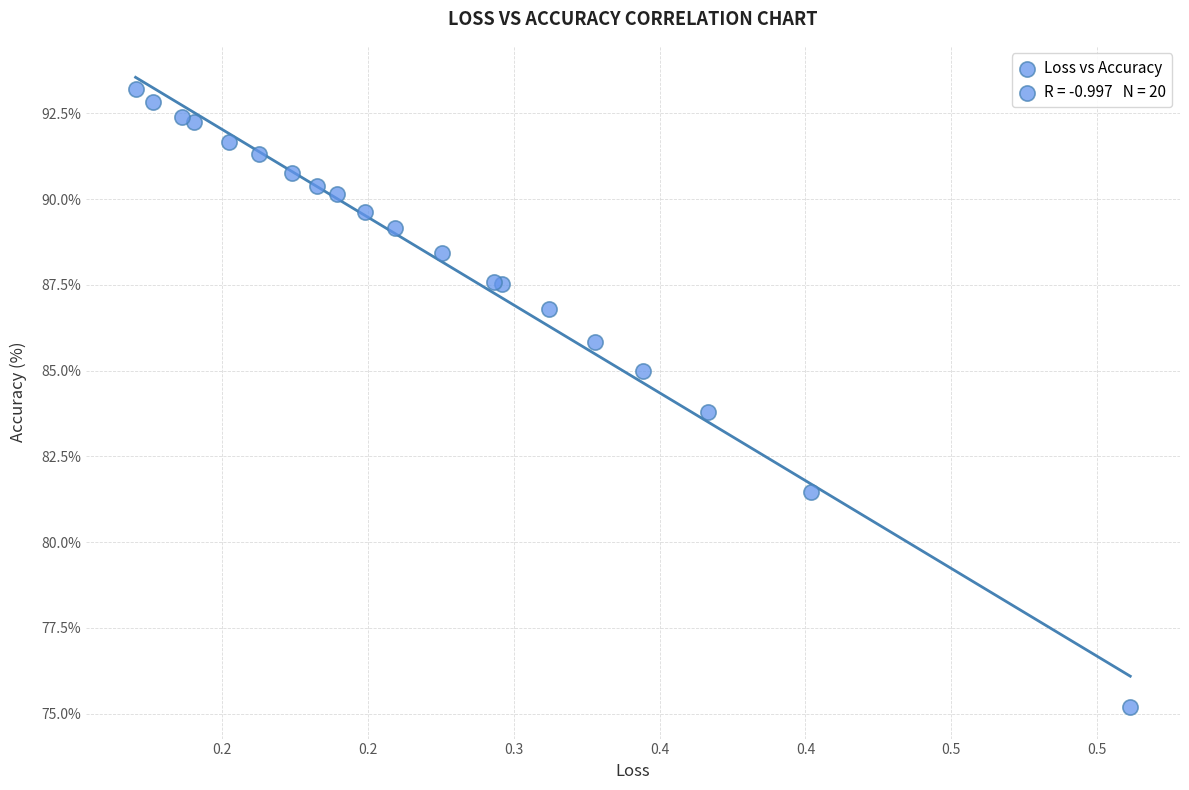

What Y value in the scatter plot is closest to 84?

83.8